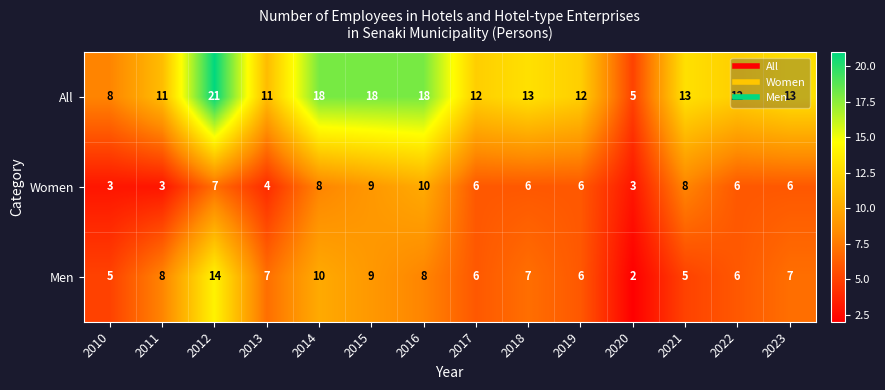

At which category is the sum across all series the highest?

2012